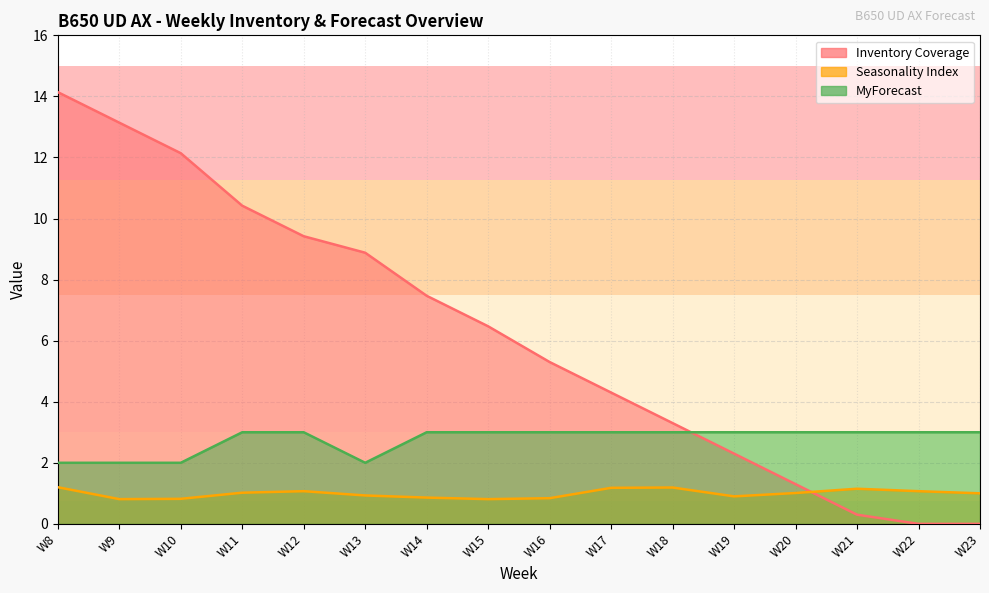

At which label is Inventory Coverage closest to 7?

W14